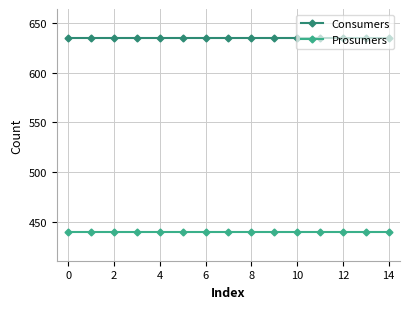

What is the value of the Consumers point at the 6th from the left?

635